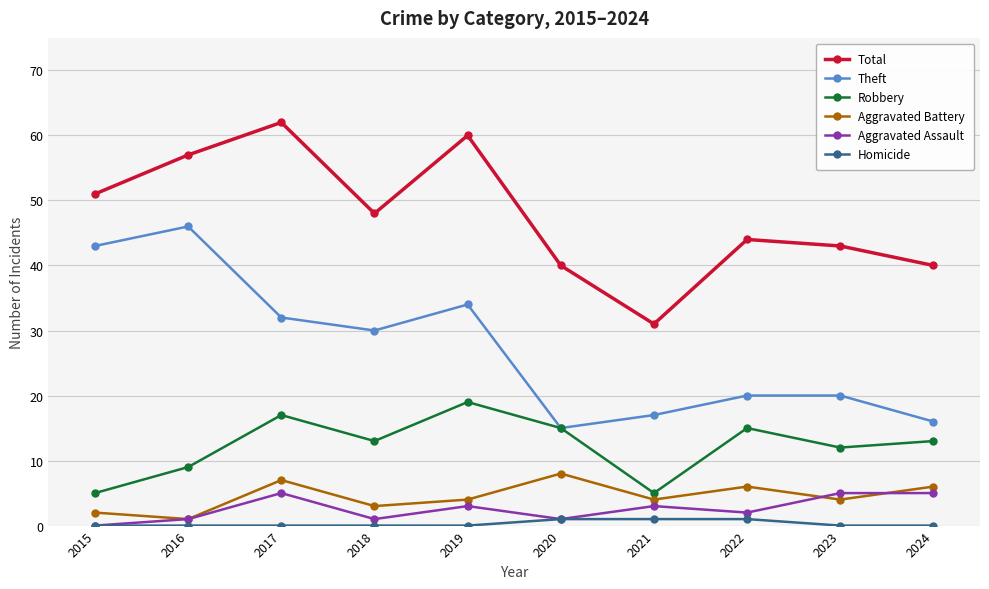

At how many categories does at least one series exceed 49?

4